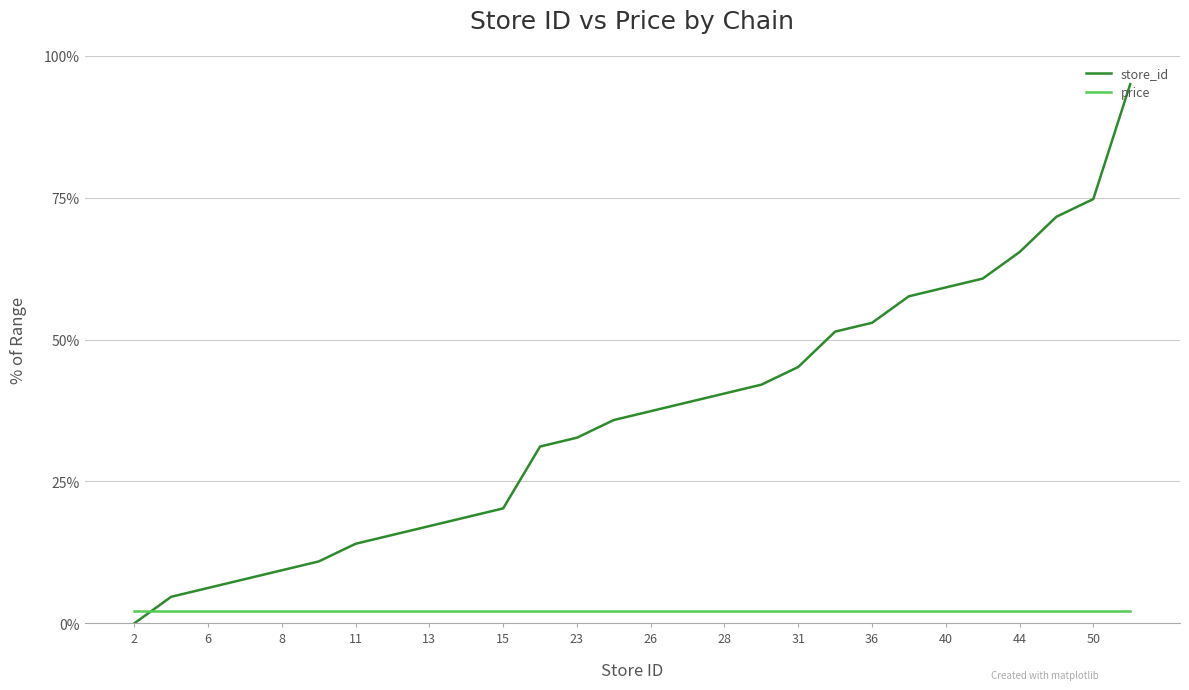

List the series in order of their overall mean, highest first.

store_id, price